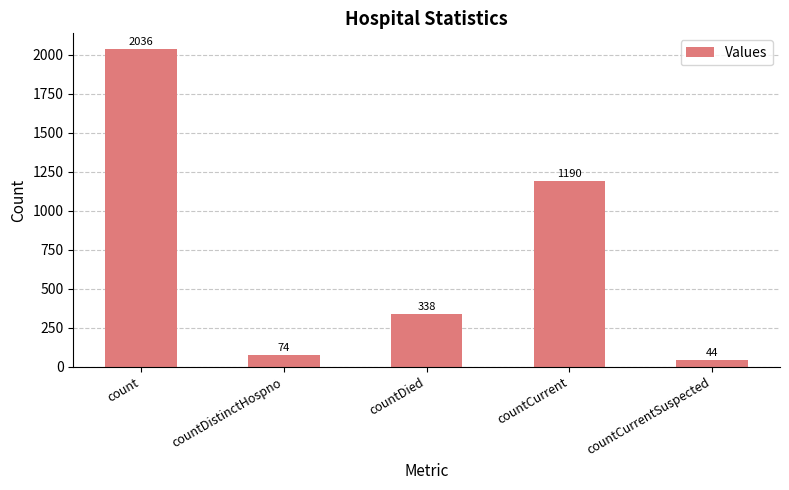

At which category does the chart reach its peak across all series?

count